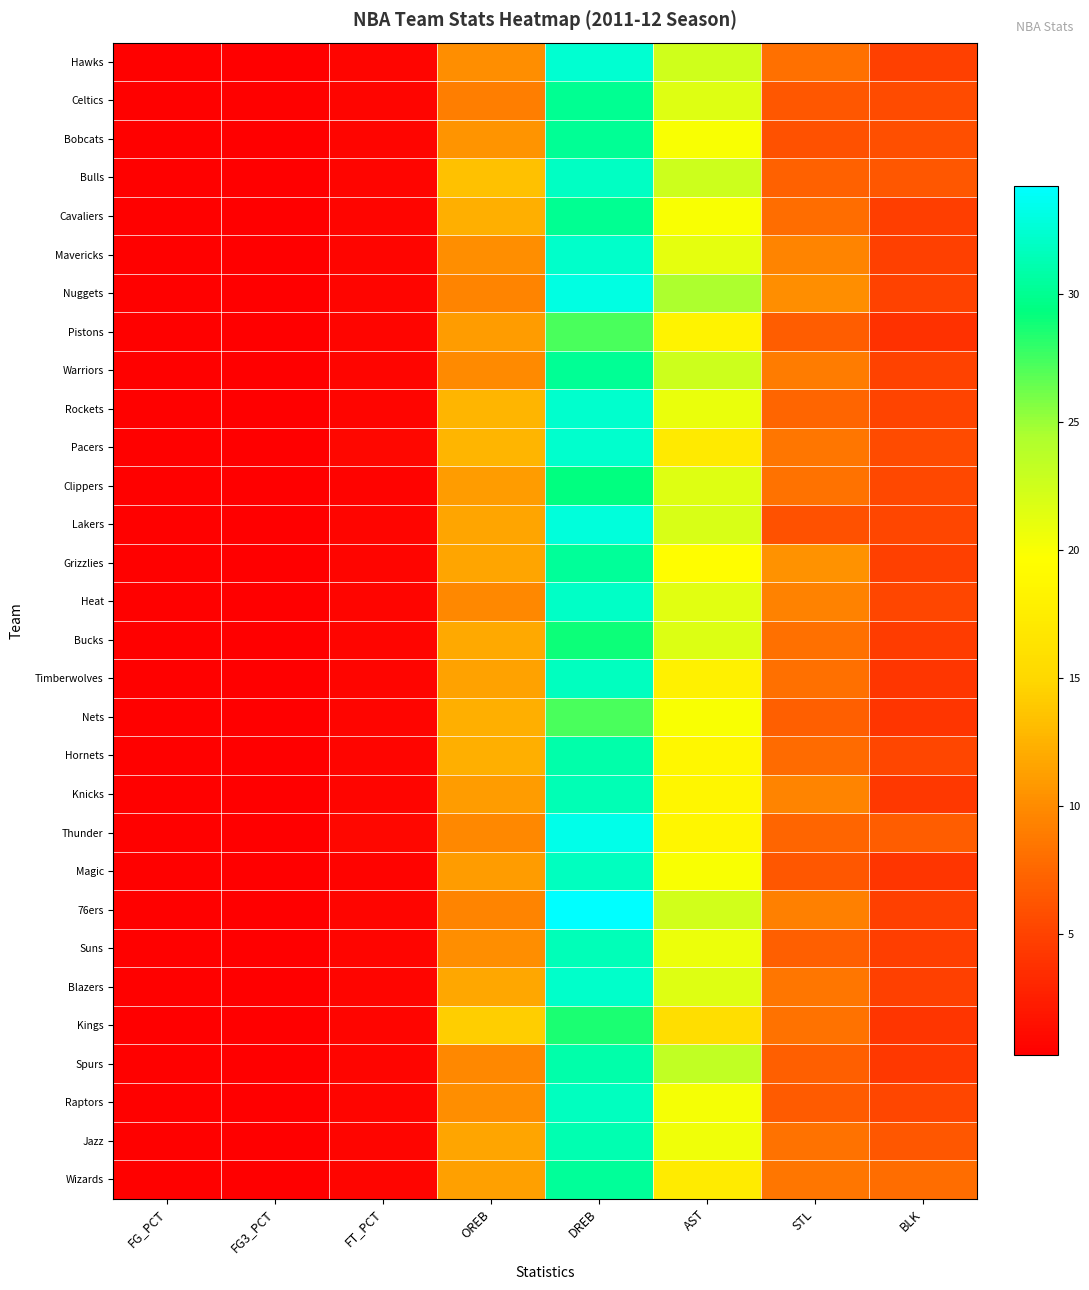

What is the total value across all series at DREB?

932.2